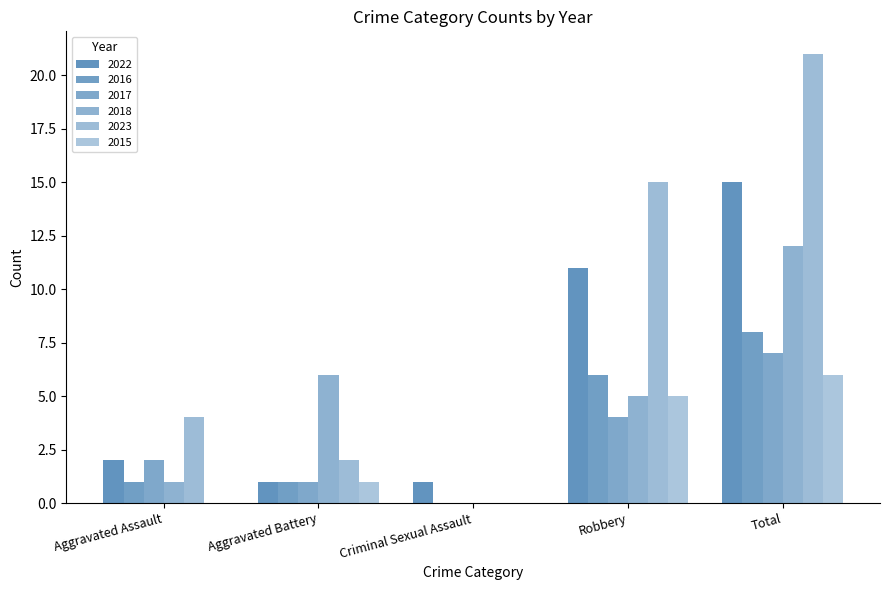

At how many categories does at least one series exceed 9?

2